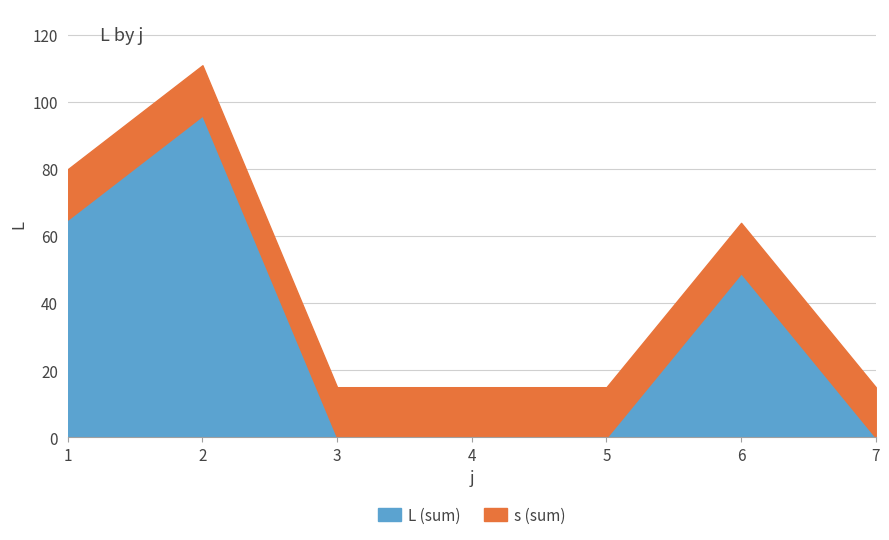

How many lines are shown in the chart?

2